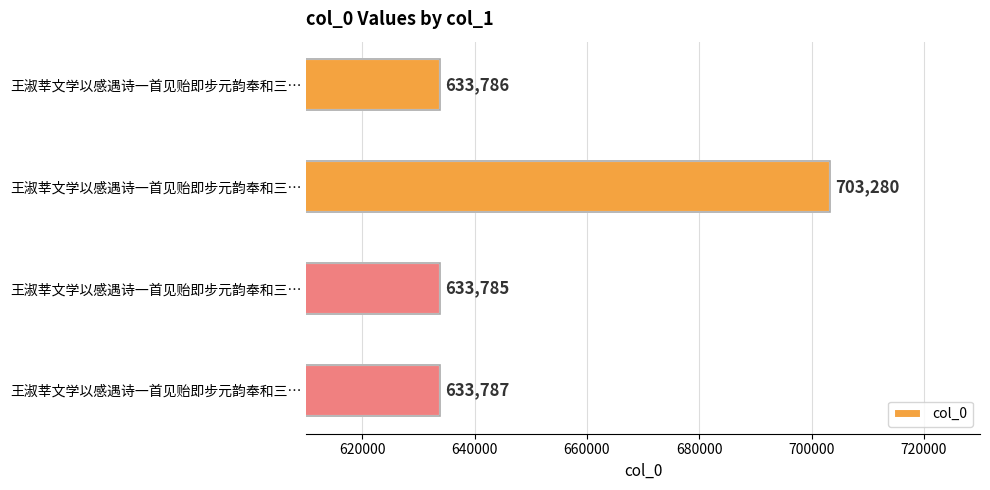

How many data points are less than 633787?

2